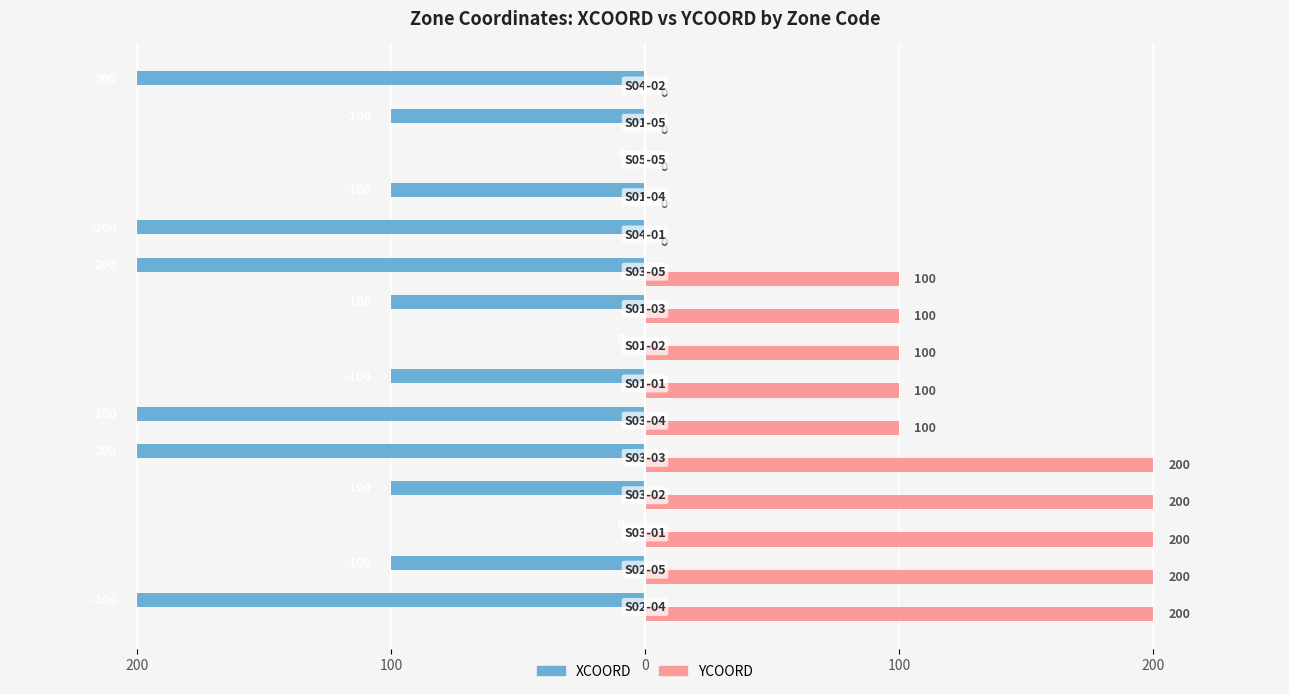

Reading left to right, list all the values displayed in this chart.

XCOORD: -200	-100	0	-100	-200	-200	-100	0	-100	-200	-200	-100	0	-100	-200
YCOORD: 200	200	200	200	200	100	100	100	100	100	0	0	0	0	0